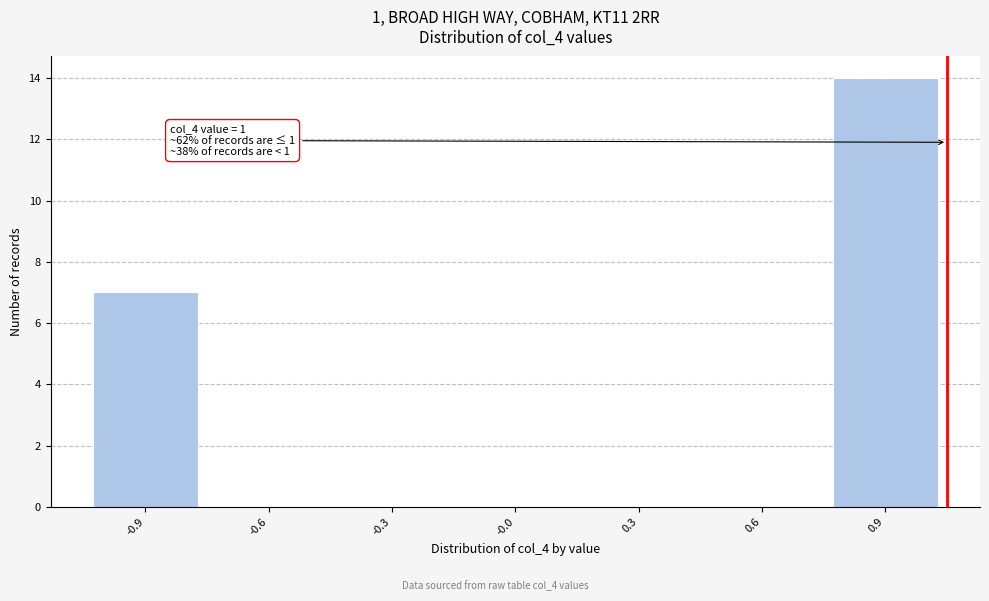

Reading left to right, transcribe all the data shown in this chart.

-0.9=7	-0.6=0	-0.3=0	-0.0=0	0.3=0	0.6=0	0.9=14